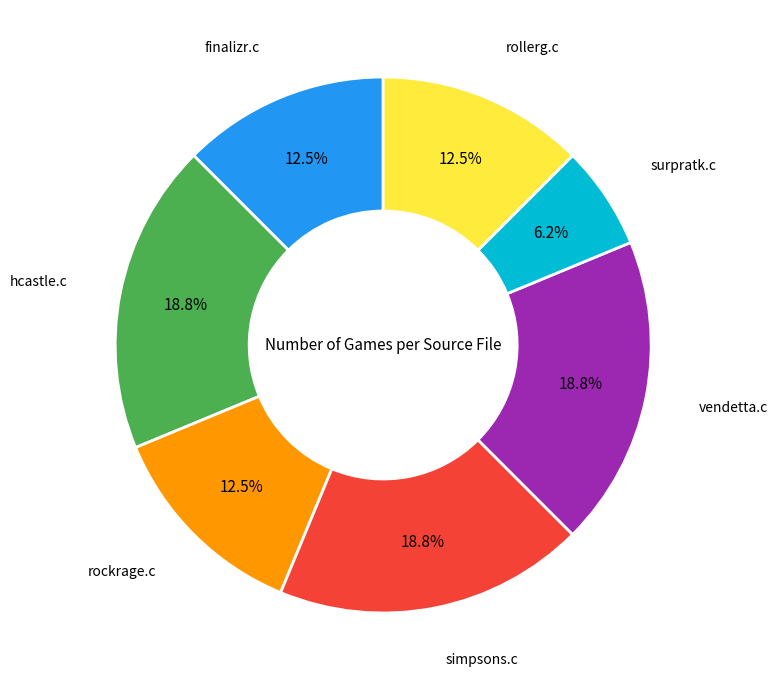

Is there a majority slice in this chart?

No